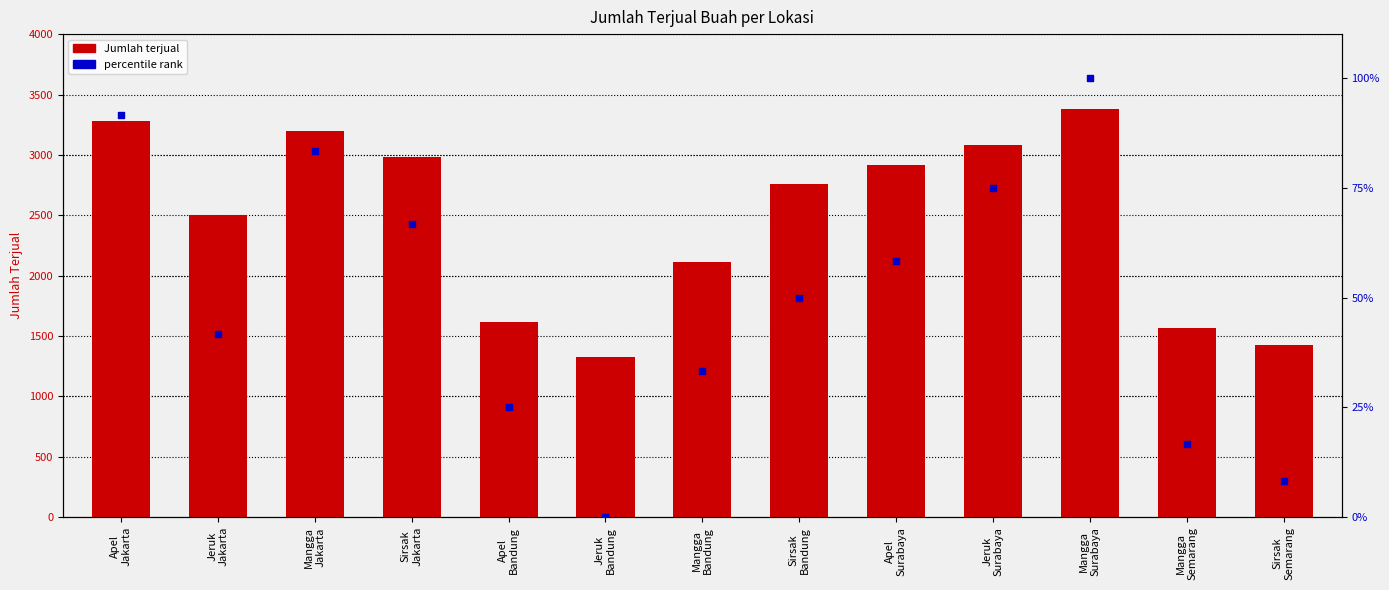

What is the total value across all series at Mangga
Bandung?

2146.3